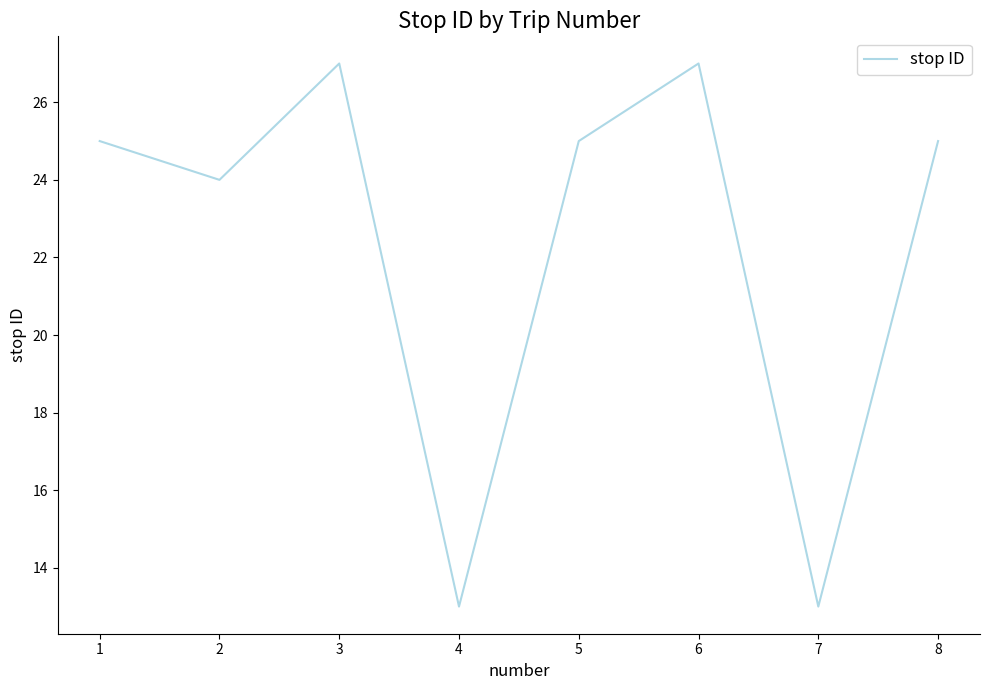

What is the change in value from 2 to 5?

+1